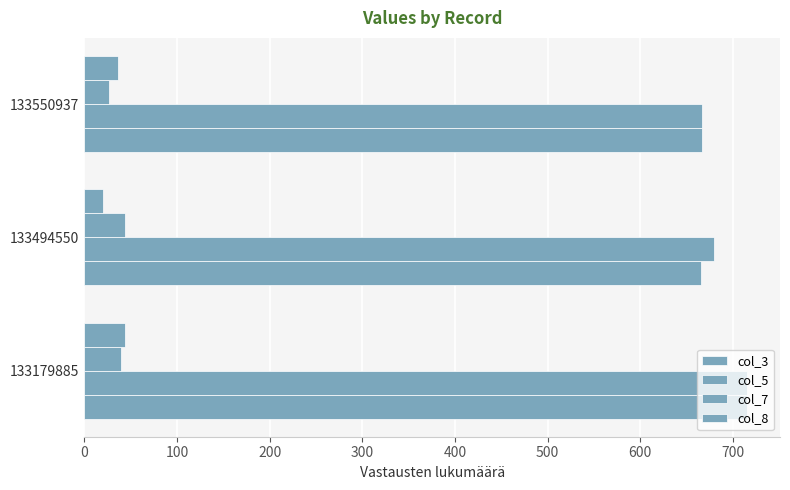

Reading left to right, transcribe all the data shown in this chart.

col_3: 715	666	667
col_5: 715	679	667
col_7: 40	44	27
col_8: 44	20	36